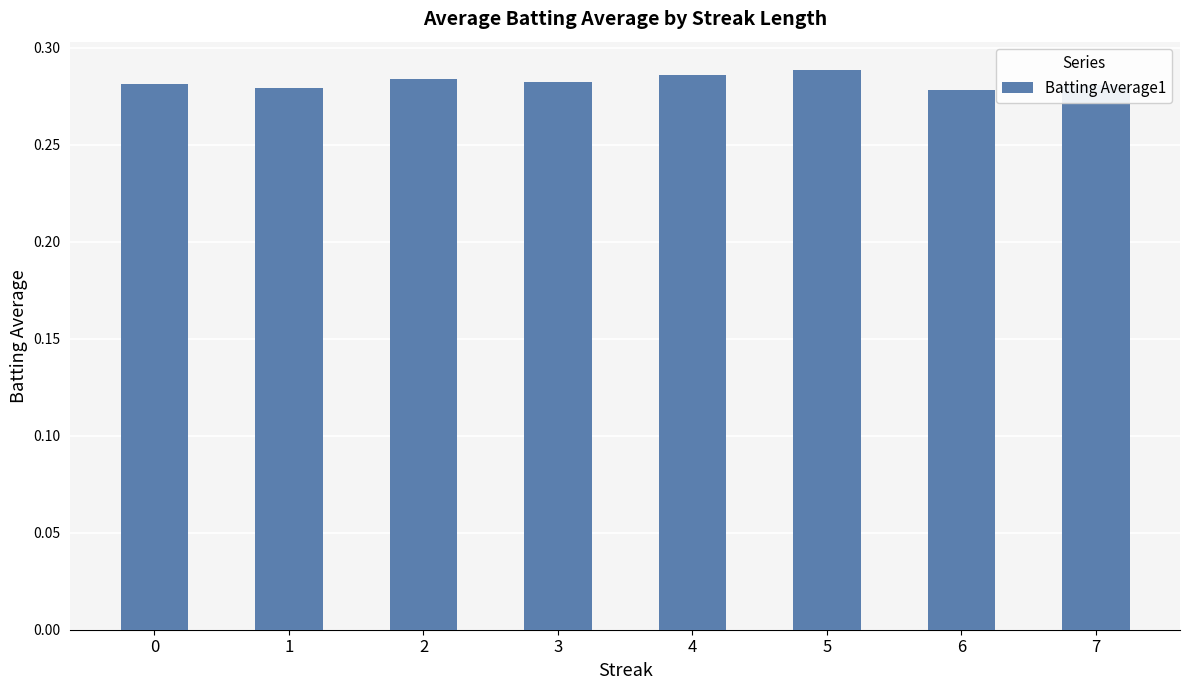

Is it true that the value at 5 is 0.2?

False